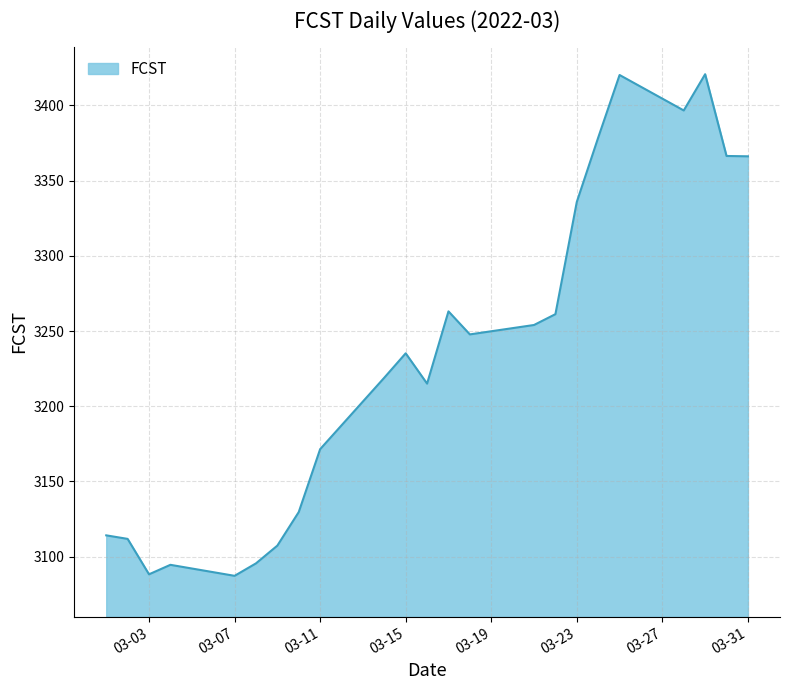

What is the greatest value displayed?

3420.8